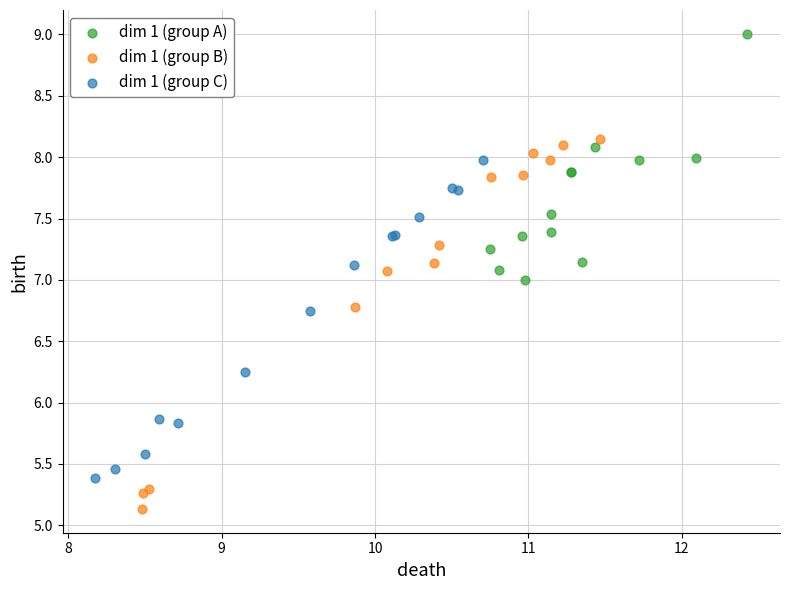

Which series has the widest spread of Y values?

dim 1 (group B)